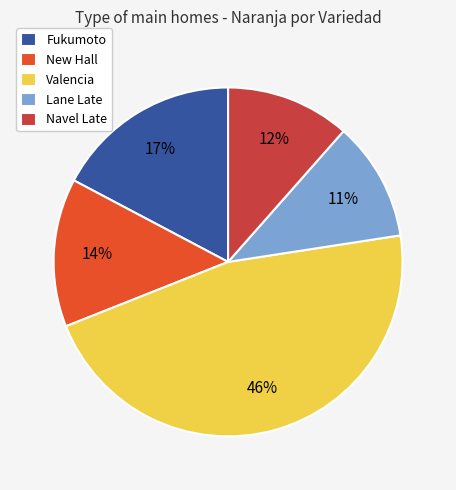

To the nearest percent, what is the average slice percentage?

20%